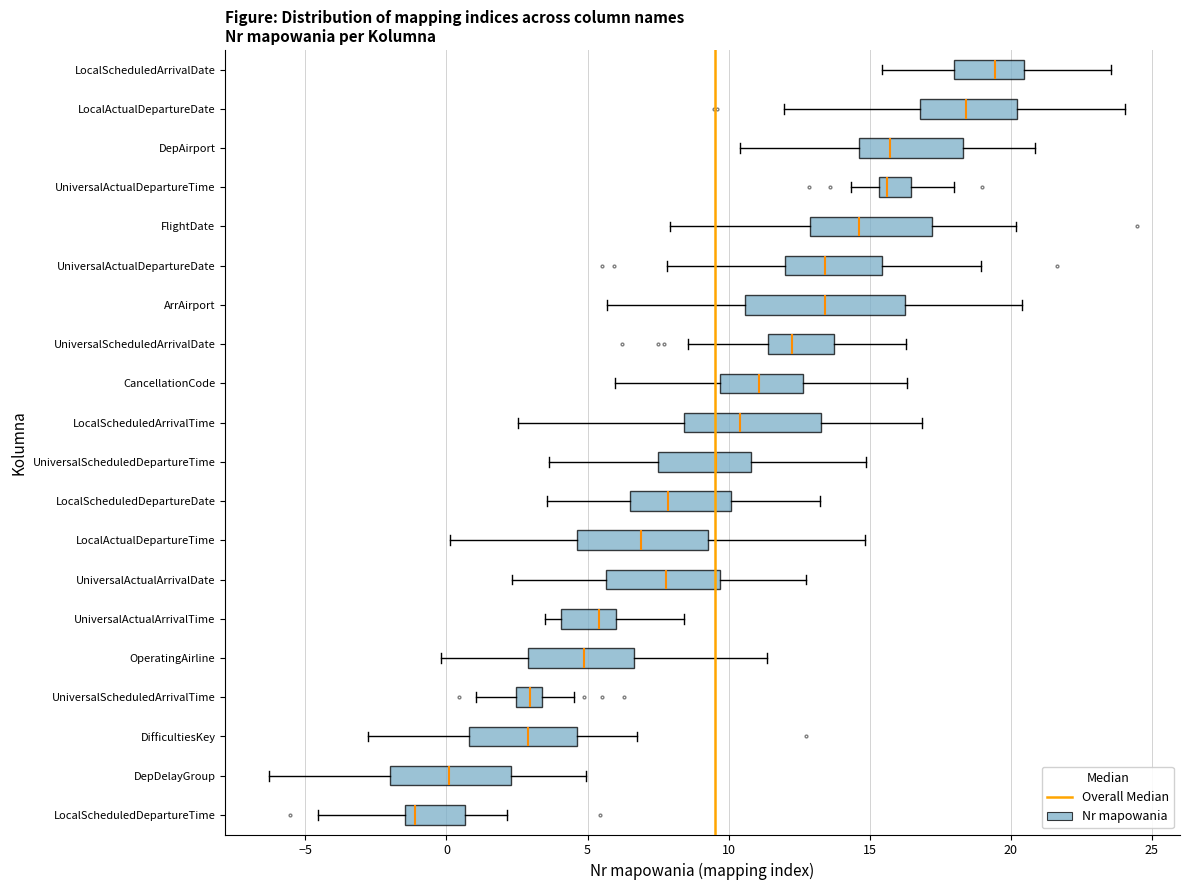

Which box's median line is the furthest to the left?

LocalScheduledDepartureTime